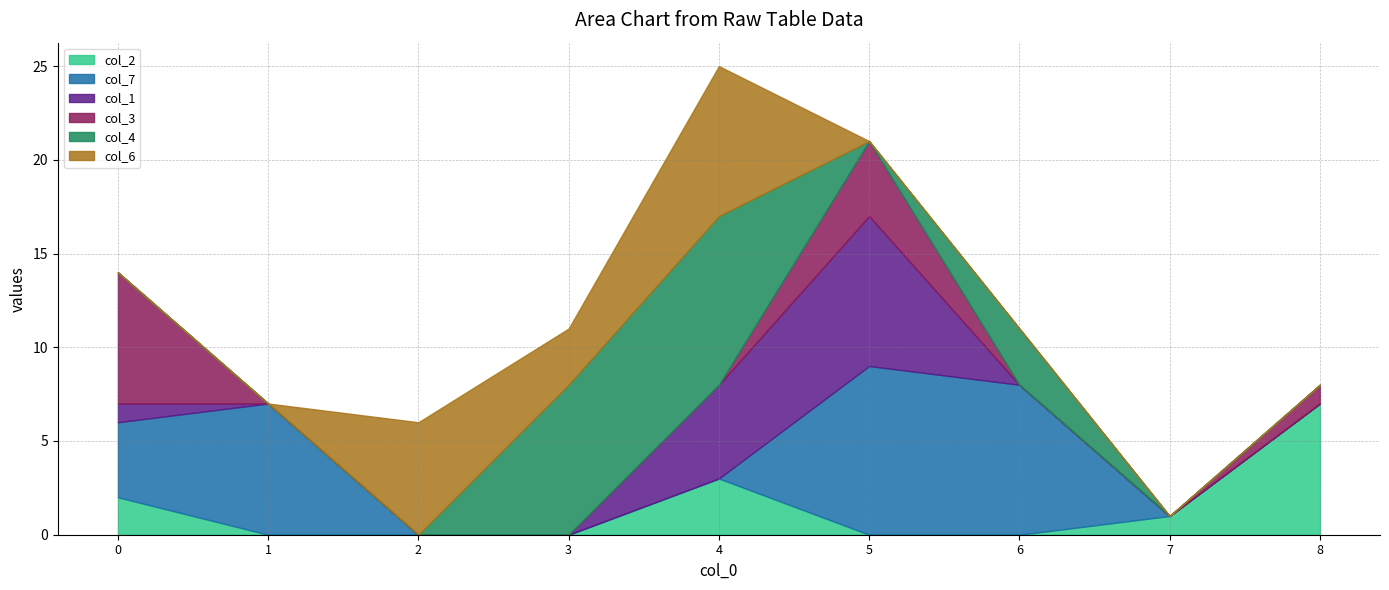

At how many categories does at least one series exceed 0?

9